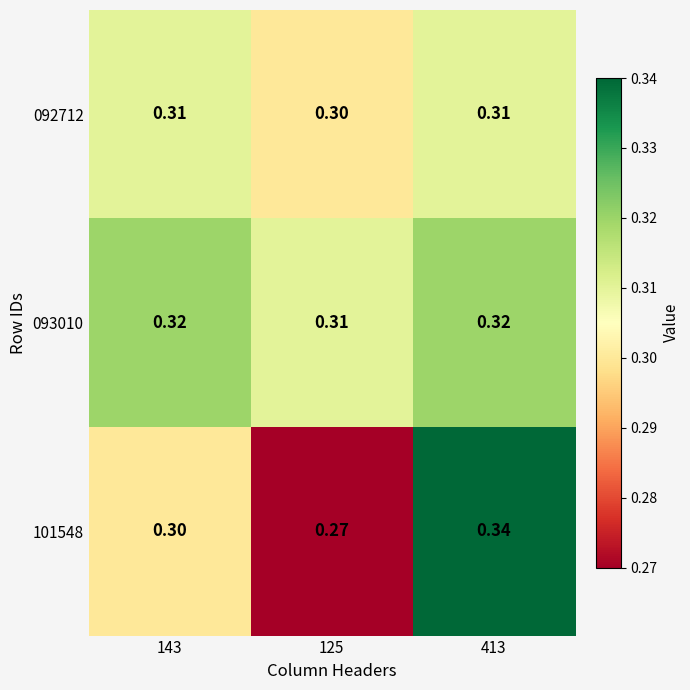

Which label corresponds to the largest value in the chart?

413